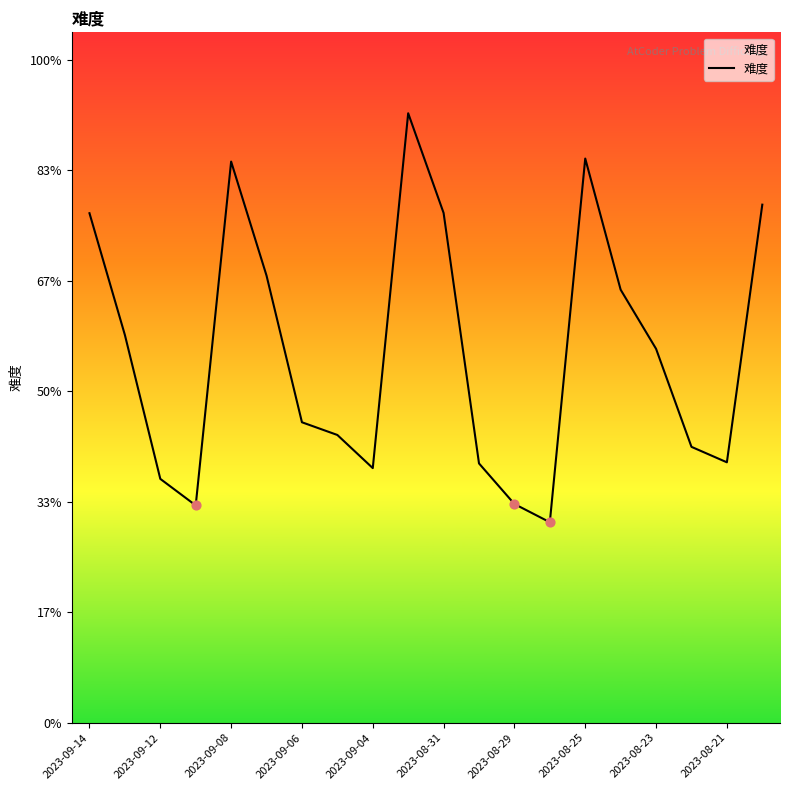

Between 10 and 15, which is larger?

10